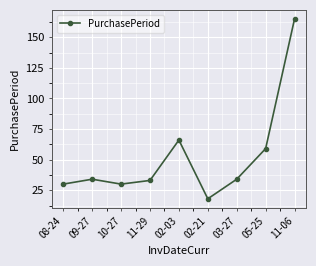

Which category has the lowest value across all series?

02-21